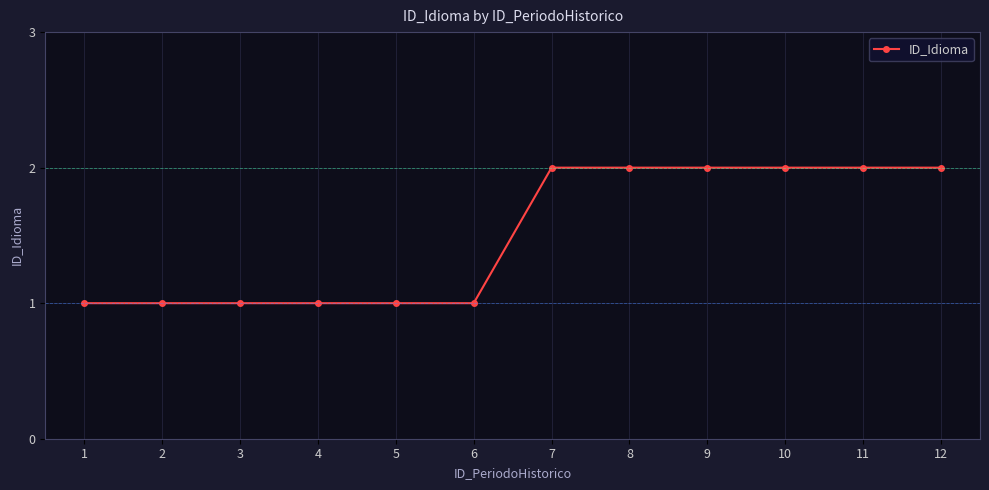

What is the ratio of the value at 4 to the value at 8?

0.5